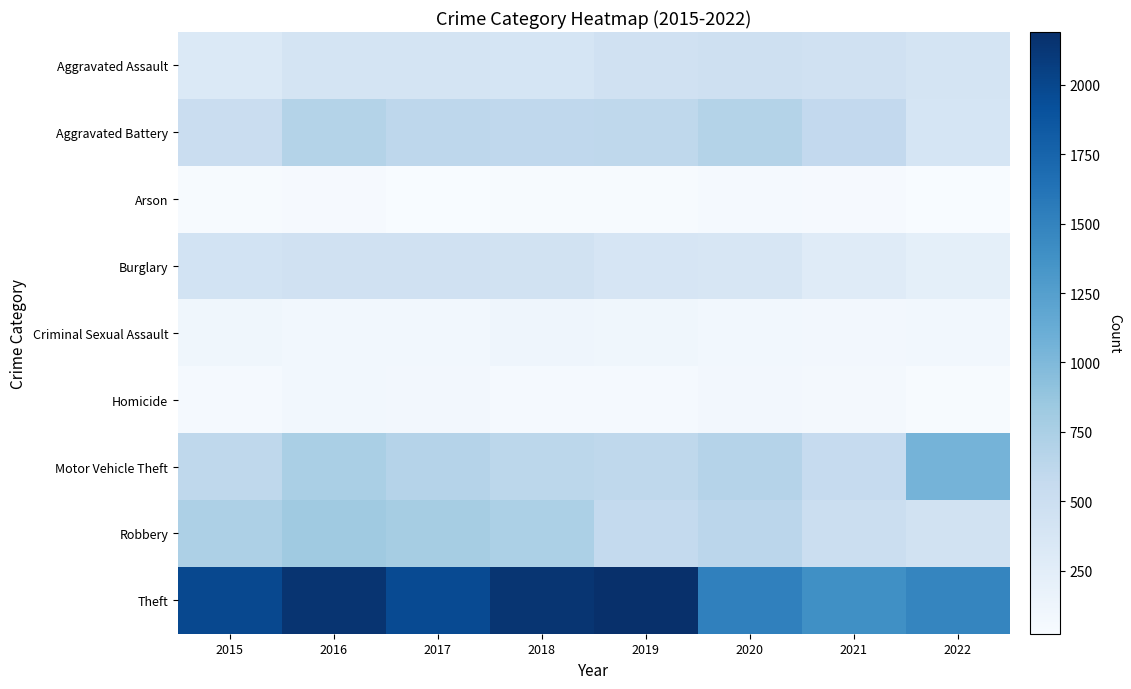

Reading left to right, extract all data points from this chart.

Aggravated Assault: 2015=323	2016=402	2017=396	2018=392	2019=452	2020=468	2021=452	2022=411
Aggravated Battery: 2015=515	2016=691	2017=623	2018=600	2019=608	2020=691	2021=587	2022=388
Arson: 2015=35	2016=40	2017=23	2018=37	2019=32	2020=55	2021=43	2022=30
Burglary: 2015=422	2016=451	2017=453	2018=443	2019=383	2020=363	2021=280	2022=226
Criminal Sexual Assault: 2015=105	2016=87	2017=90	2018=122	2019=102	2020=88	2021=82	2022=86
Homicide: 2015=50	2016=87	2017=82	2018=56	2019=53	2020=81	2021=69	2022=39
Motor Vehicle Theft: 2015=614	2016=756	2017=680	2018=631	2019=611	2020=675	2021=560	2022=1050
Robbery: 2015=726	2016=819	2017=780	2018=741	2019=577	2020=639	2021=506	2022=441
Theft: 2015=1981	2016=2148	2017=1968	2018=2140	2019=2190	2020=1518	2021=1392	2022=1476